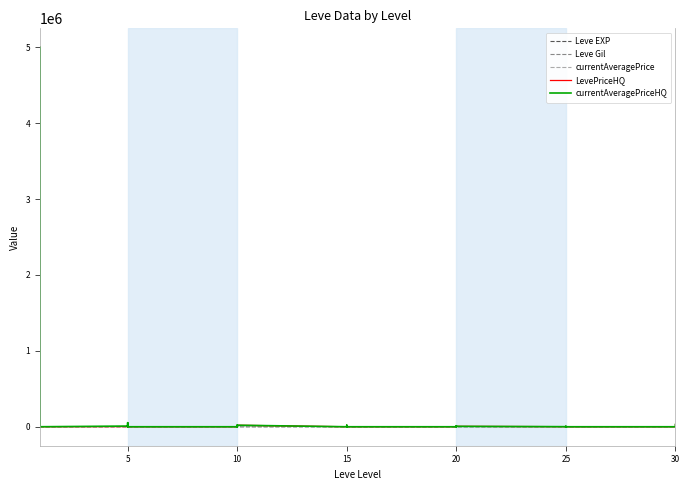

Between 15 and 20, which is larger?

20